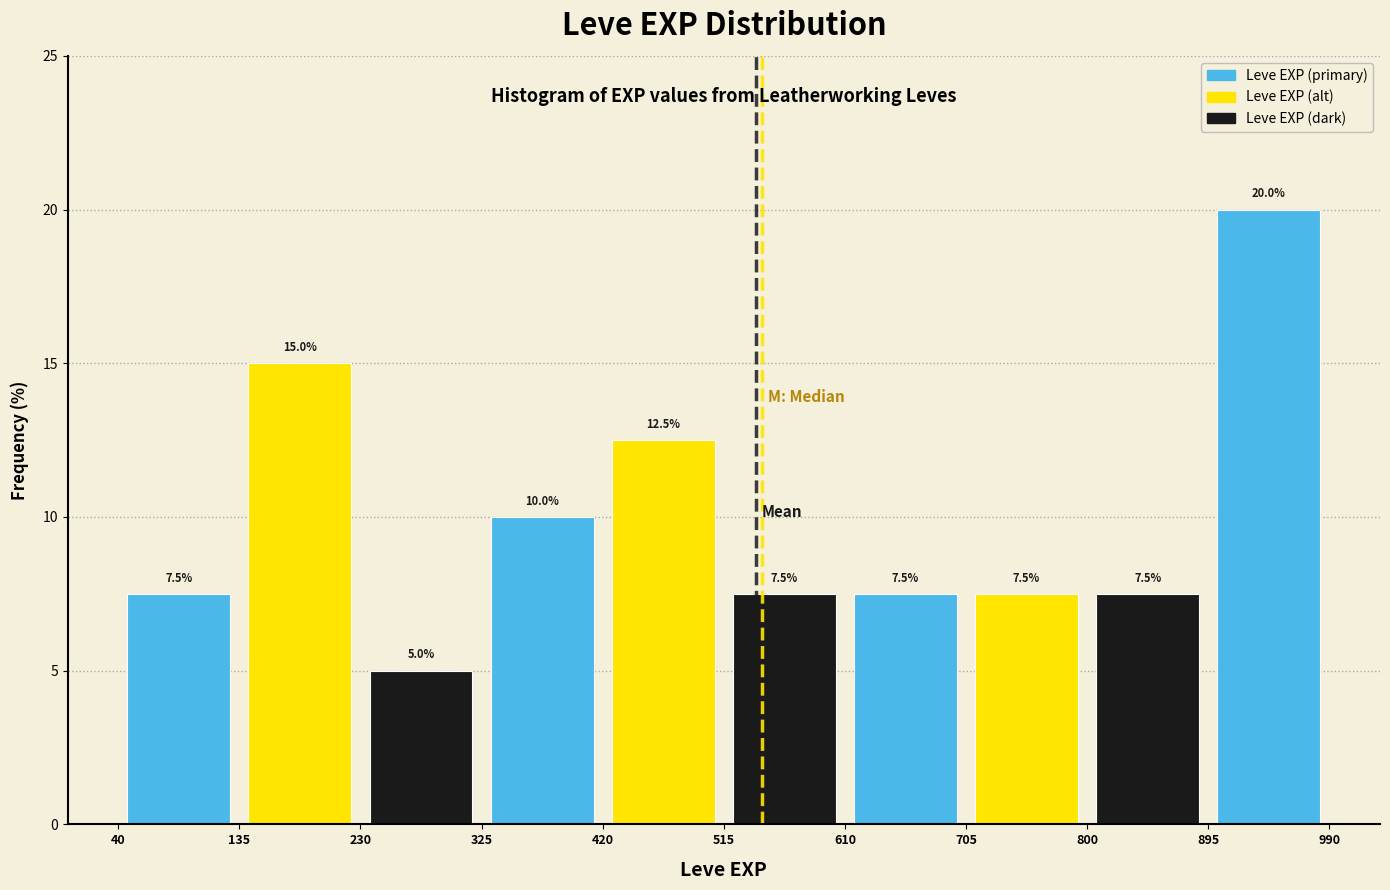

Over which range of the x-axis is the bar tallest?

895 to 990